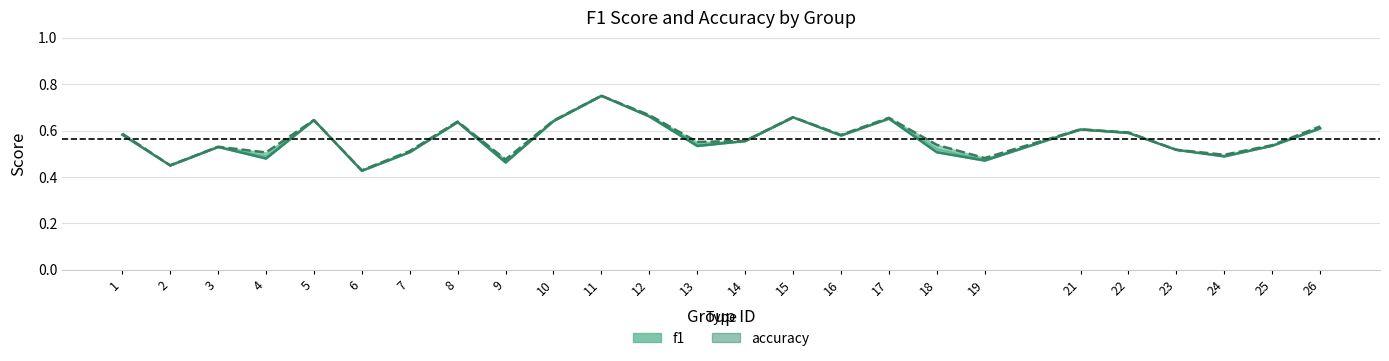

What is the highest value of the accuracy series?

0.8